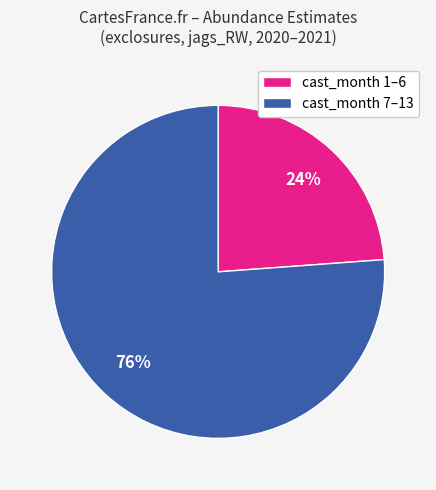

What percentage is the cast_month 7–13 slice, to the nearest percent?

76%